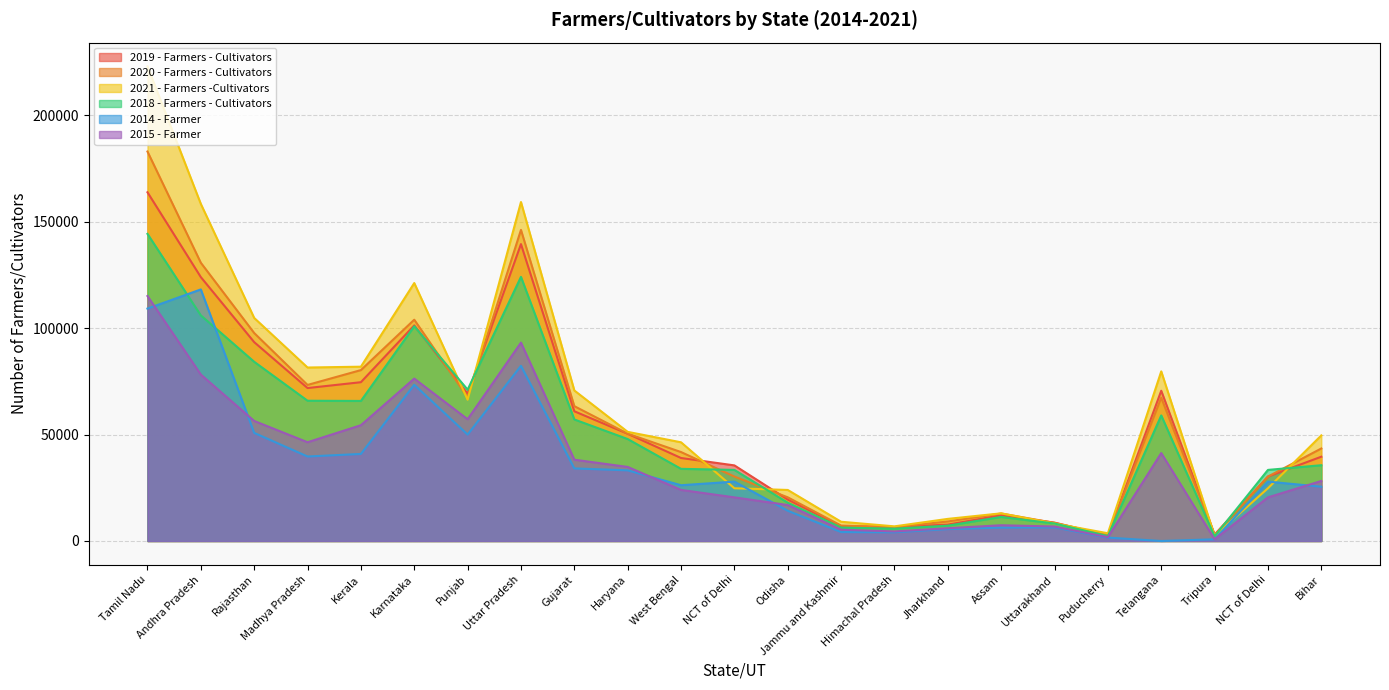

After their last crossing, which series has the higher values: 2014 - Farmer or 2015 - Farmer?

2015 - Farmer